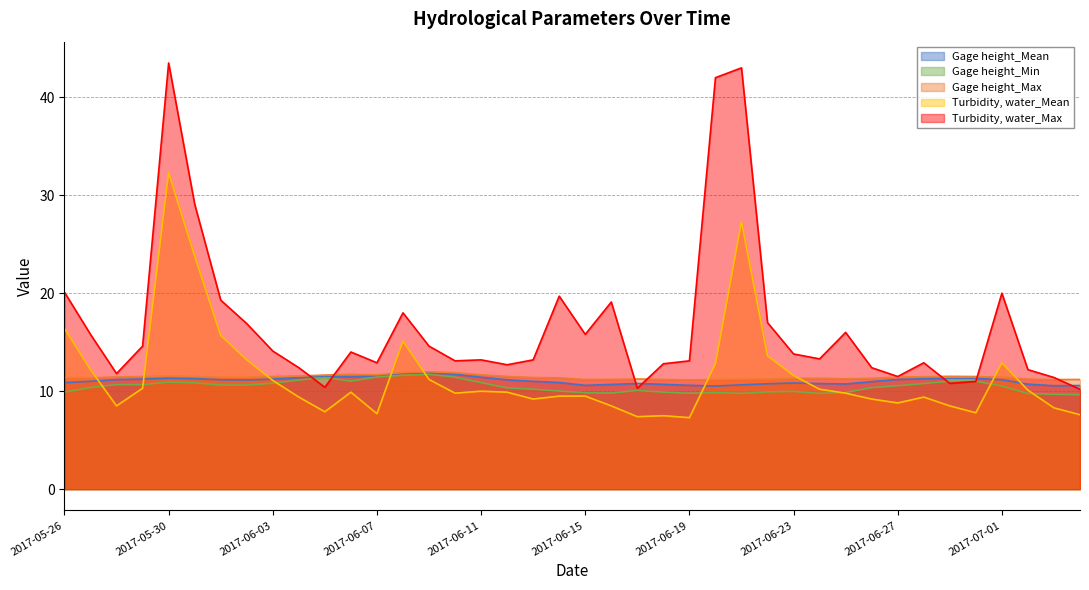

Reading left to right, extract all data points from this chart.

Gage height_Mean: 2017-05-26=10.9	2017-05-27=11.0	2017-05-28=11.2	2017-05-29=11.2	2017-05-30=11.3	2017-05-31=11.3	2017-06-01=11.2	2017-06-02=11.2	2017-06-03=11.2	2017-06-04=11.4	2017-06-05=11.5	2017-06-06=11.5	2017-06-07=11.6	2017-06-08=11.8	2017-06-09=11.9	2017-06-10=11.7	2017-06-11=11.4	2017-06-12=11.2	2017-06-13=11.0	2017-06-14=10.9	2017-06-15=10.6	2017-06-16=10.7	2017-06-17=10.8	2017-06-18=10.7	2017-06-19=10.6	2017-06-20=10.5	2017-06-21=10.7	2017-06-22=10.8	2017-06-23=10.8	2017-06-24=10.8	2017-06-25=10.7	2017-06-26=11.0	2017-06-27=11.2	2017-06-28=11.3	2017-06-29=11.3	2017-06-30=11.3	2017-07-01=11.2	2017-07-02=10.7	2017-07-03=10.6	2017-07-04=10.6
Gage height_Min: 2017-05-26=9.9	2017-05-27=10.4	2017-05-28=10.7	2017-05-29=10.7	2017-05-30=10.9	2017-05-31=10.9	2017-06-01=10.6	2017-06-02=10.6	2017-06-03=10.8	2017-06-04=11.1	2017-06-05=11.4	2017-06-06=11.0	2017-06-07=11.4	2017-06-08=11.6	2017-06-09=11.7	2017-06-10=11.4	2017-06-11=10.9	2017-06-12=10.3	2017-06-13=10.2	2017-06-14=10.0	2017-06-15=9.8	2017-06-16=9.8	2017-06-17=10.1	2017-06-18=9.9	2017-06-19=9.8	2017-06-20=9.9	2017-06-21=9.8	2017-06-22=9.9	2017-06-23=10.0	2017-06-24=9.8	2017-06-25=9.9	2017-06-26=10.4	2017-06-27=10.6	2017-06-28=10.8	2017-06-29=11.0	2017-06-30=11.0	2017-07-01=10.5	2017-07-02=9.8	2017-07-03=9.7	2017-07-04=9.6
Gage height_Max: 2017-05-26=11.4	2017-05-27=11.4	2017-05-28=11.5	2017-05-29=11.5	2017-05-30=11.6	2017-05-31=11.5	2017-06-01=11.4	2017-06-02=11.4	2017-06-03=11.5	2017-06-04=11.6	2017-06-05=11.7	2017-06-06=11.7	2017-06-07=11.7	2017-06-08=11.9	2017-06-09=12.0	2017-06-10=11.9	2017-06-11=11.7	2017-06-12=11.5	2017-06-13=11.4	2017-06-14=11.4	2017-06-15=11.2	2017-06-16=11.2	2017-06-17=11.2	2017-06-18=11.2	2017-06-19=11.2	2017-06-20=11.2	2017-06-21=11.2	2017-06-22=11.2	2017-06-23=11.3	2017-06-24=11.3	2017-06-25=11.3	2017-06-26=11.3	2017-06-27=11.4	2017-06-28=11.5	2017-06-29=11.5	2017-06-30=11.5	2017-07-01=11.4	2017-07-02=11.2	2017-07-03=11.2	2017-07-04=11.2
Turbidity, water_Mean: 2017-05-26=16.4	2017-05-27=12.2	2017-05-28=8.5	2017-05-29=10.3	2017-05-30=32.3	2017-05-31=23.8	2017-06-01=15.7	2017-06-02=13.2	2017-06-03=11.1	2017-06-04=9.4	2017-06-05=7.9	2017-06-06=9.9	2017-06-07=7.7	2017-06-08=15.1	2017-06-09=11.2	2017-06-10=9.8	2017-06-11=10.0	2017-06-12=9.9	2017-06-13=9.2	2017-06-14=9.5	2017-06-15=9.5	2017-06-16=8.5	2017-06-17=7.4	2017-06-18=7.5	2017-06-19=7.3	2017-06-20=12.8	2017-06-21=27.3	2017-06-22=13.6	2017-06-23=11.6	2017-06-24=10.2	2017-06-25=9.8	2017-06-26=9.2	2017-06-27=8.8	2017-06-28=9.4	2017-06-29=8.5	2017-06-30=7.8	2017-07-01=12.9	2017-07-02=10.1	2017-07-03=8.3	2017-07-04=7.6
Turbidity, water_Max: 2017-05-26=20.1	2017-05-27=15.8	2017-05-28=11.8	2017-05-29=14.6	2017-05-30=43.5	2017-05-31=29.1	2017-06-01=19.3	2017-06-02=16.9	2017-06-03=14.1	2017-06-04=12.4	2017-06-05=10.4	2017-06-06=14.0	2017-06-07=12.9	2017-06-08=18.0	2017-06-09=14.6	2017-06-10=13.1	2017-06-11=13.2	2017-06-12=12.7	2017-06-13=13.2	2017-06-14=19.7	2017-06-15=15.8	2017-06-16=19.1	2017-06-17=10.3	2017-06-18=12.8	2017-06-19=13.1	2017-06-20=42.0	2017-06-21=43.0	2017-06-22=17.0	2017-06-23=13.8	2017-06-24=13.3	2017-06-25=16.0	2017-06-26=12.4	2017-06-27=11.5	2017-06-28=12.9	2017-06-29=10.8	2017-06-30=11.0	2017-07-01=20.0	2017-07-02=12.2	2017-07-03=11.4	2017-07-04=10.2